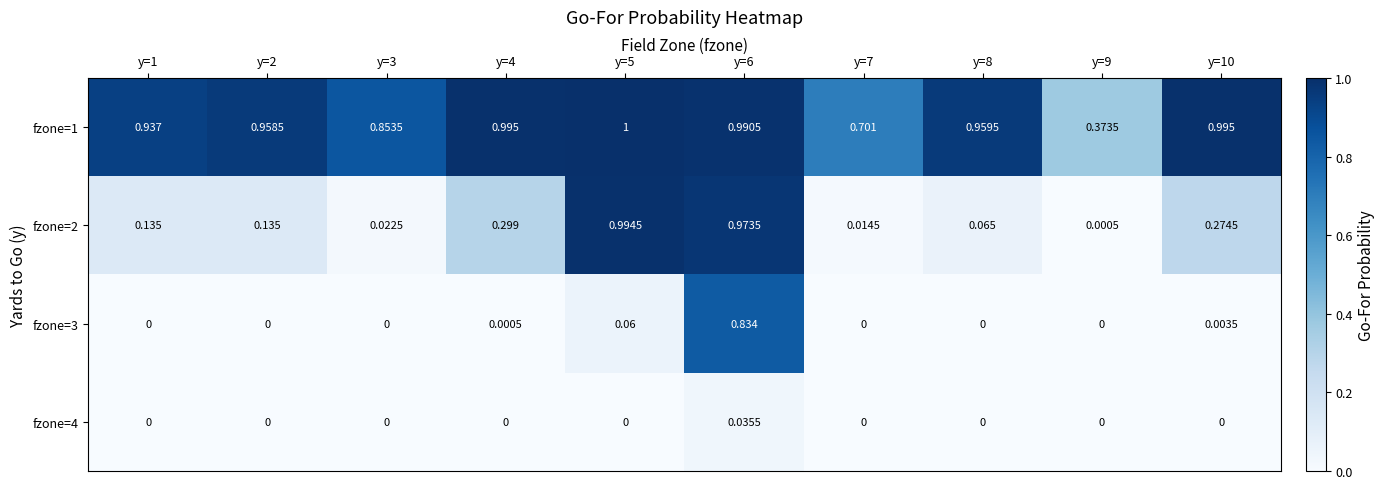

Is the value of fzone=3 at y=6 greater than the value of fzone=1 at y=10?

No